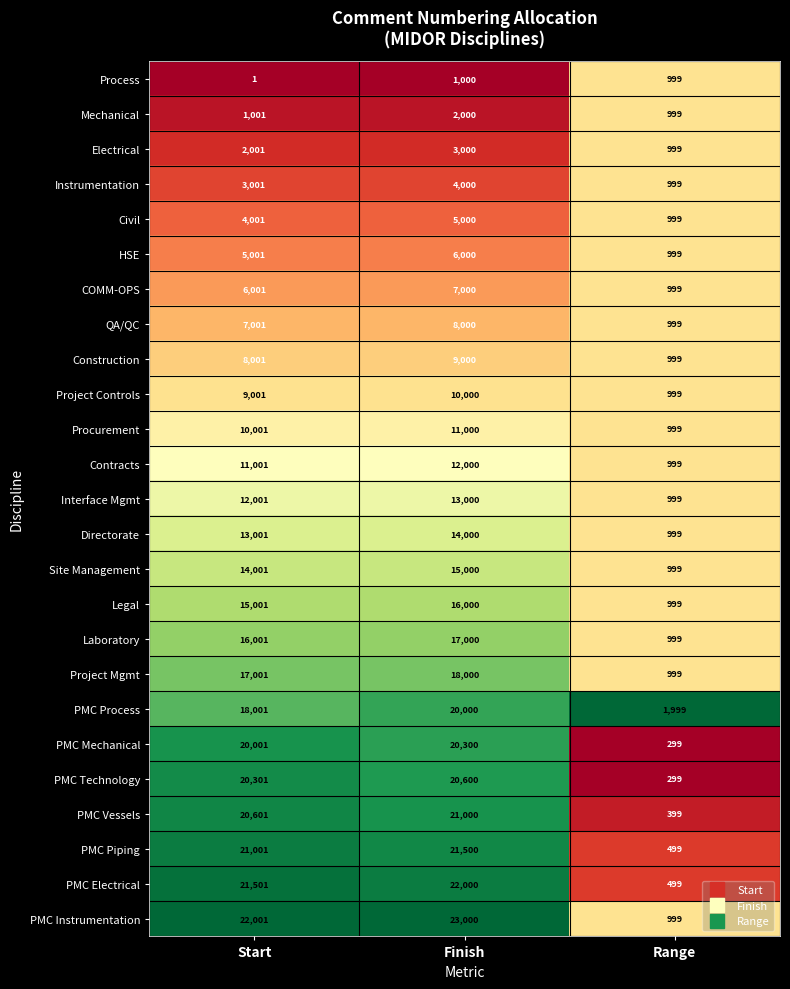

The Legal series shows 328 at Range. True or false?

False